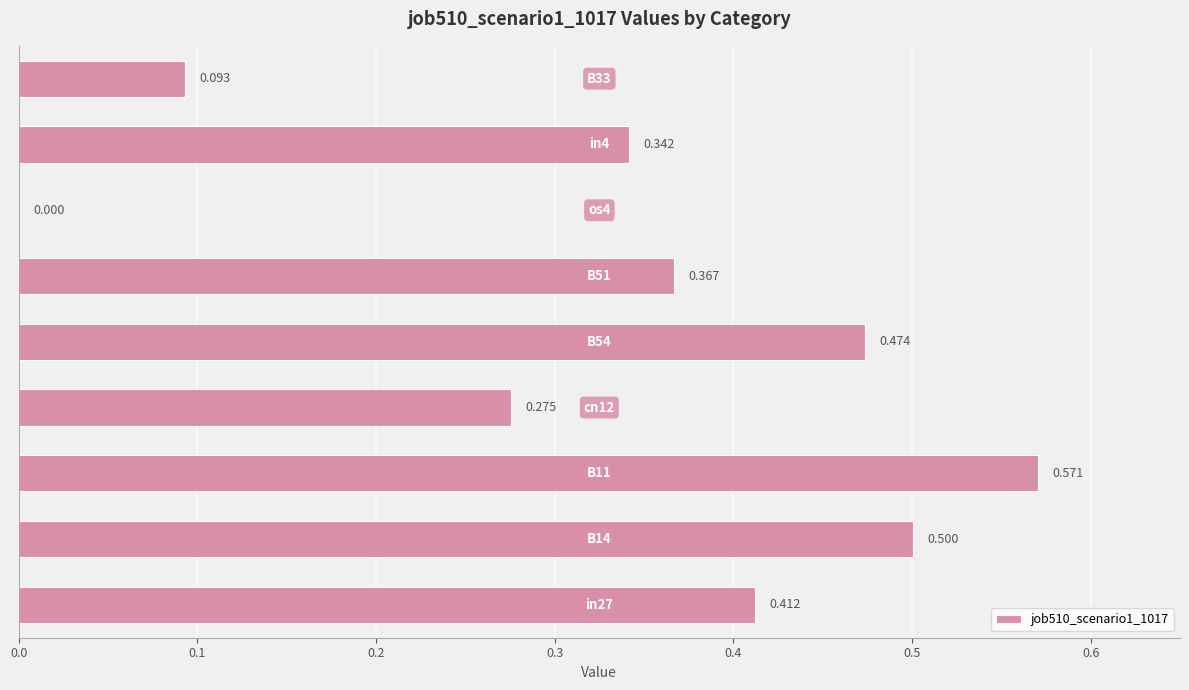

Does the chart contain stacked bars?

No